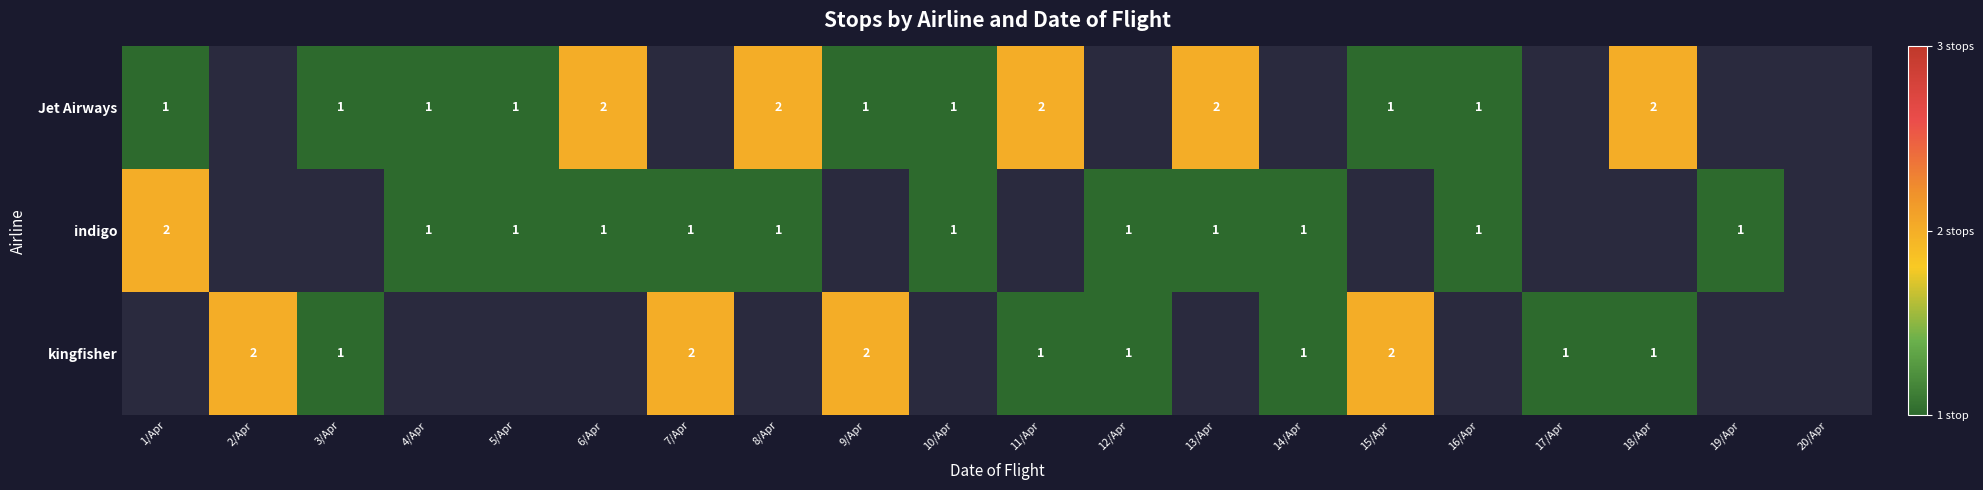

The indigo series shows 1 at 16/Apr. True or false?

True